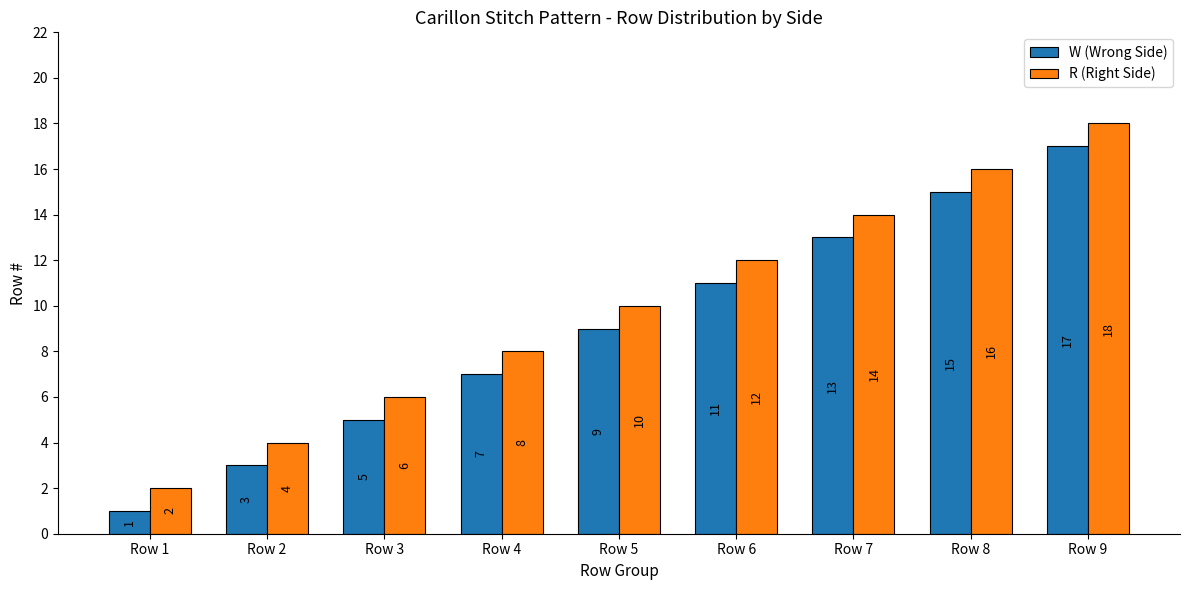

At which category is the sum across all series the highest?

Row 9